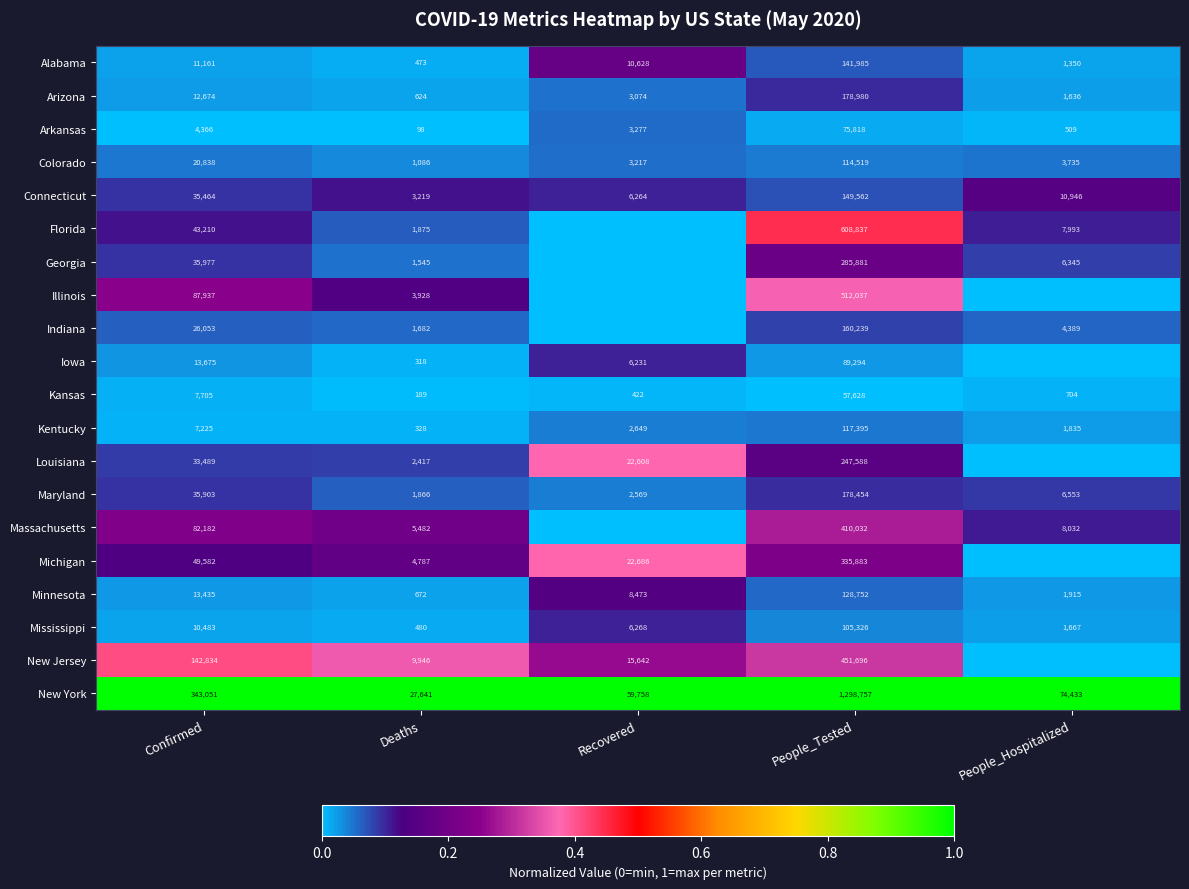

Rank the series at Deaths from highest to lowest value.

New York, New Jersey, Massachusetts, Michigan, Illinois, Connecticut, Louisiana, Florida, Maryland, Indiana, Georgia, Colorado, Minnesota, Arizona, Mississippi, Alabama, Kentucky, Iowa, Kansas, Arkansas